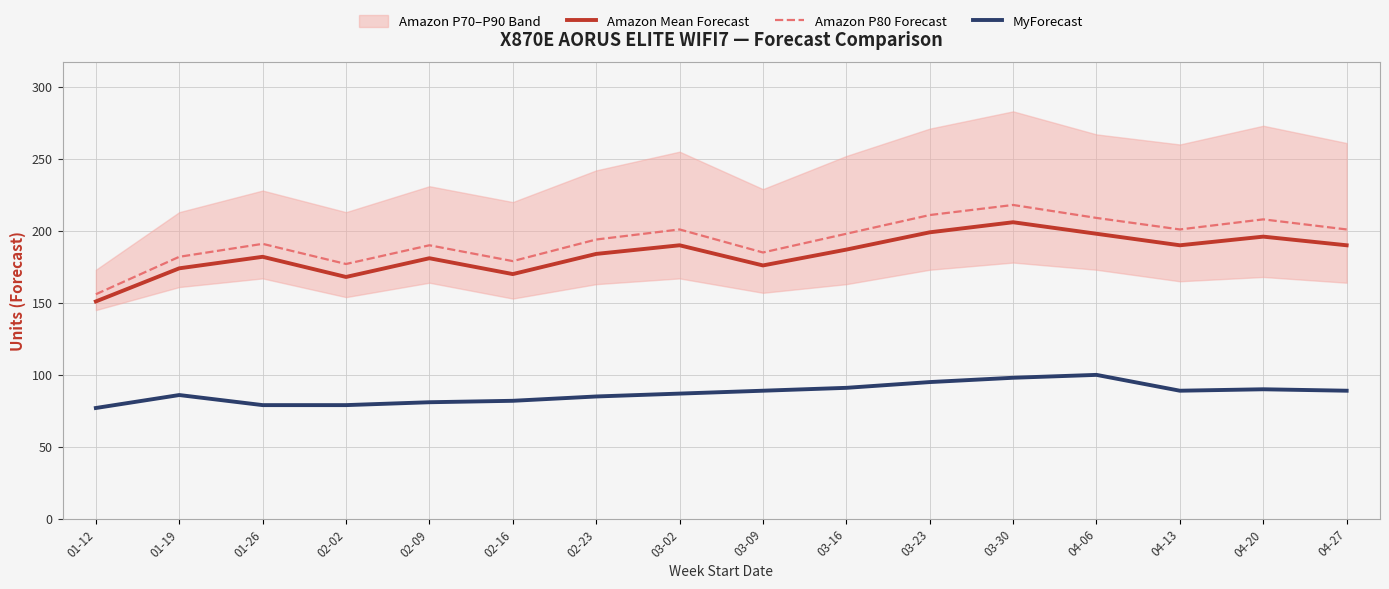

True or false: MyForecast and Amazon Mean Forecast cross at least once.

False